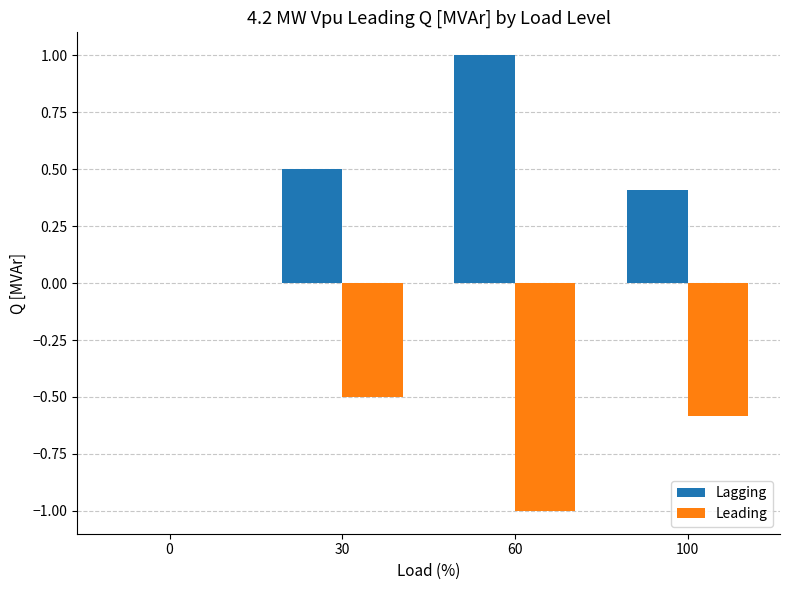

What is the maximum value shown in the chart?

1.0